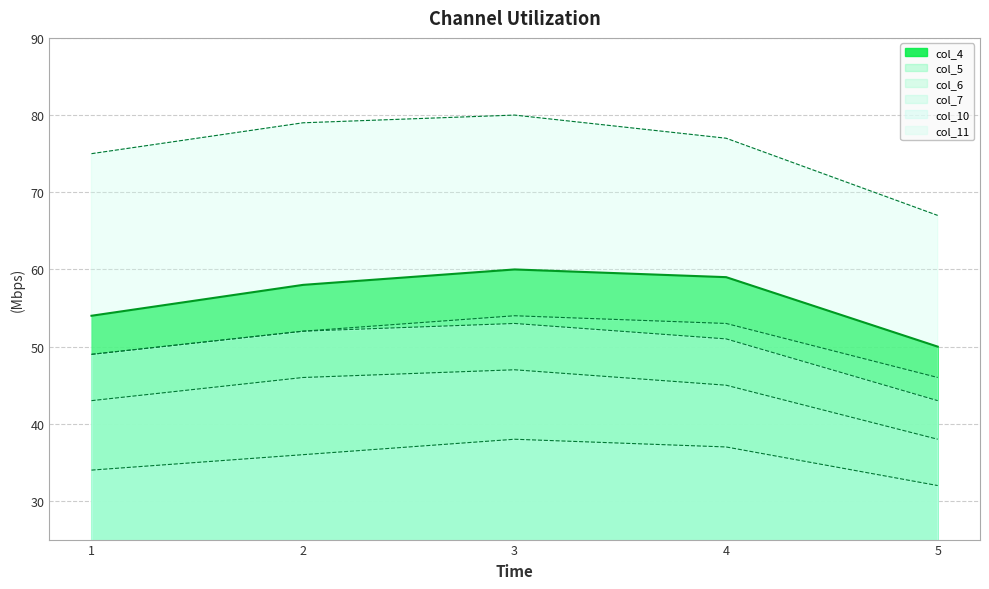

At how many categories does at least one series exceed 60?

5